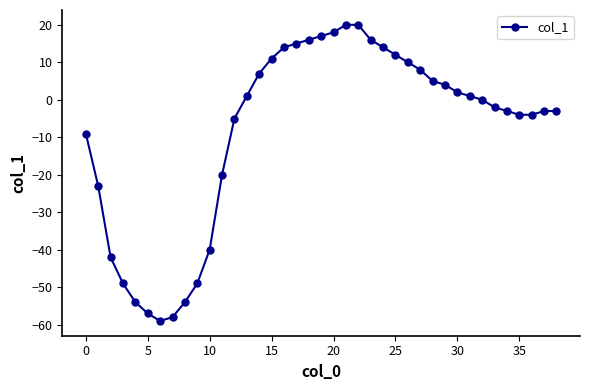

What is the greatest value displayed?

20